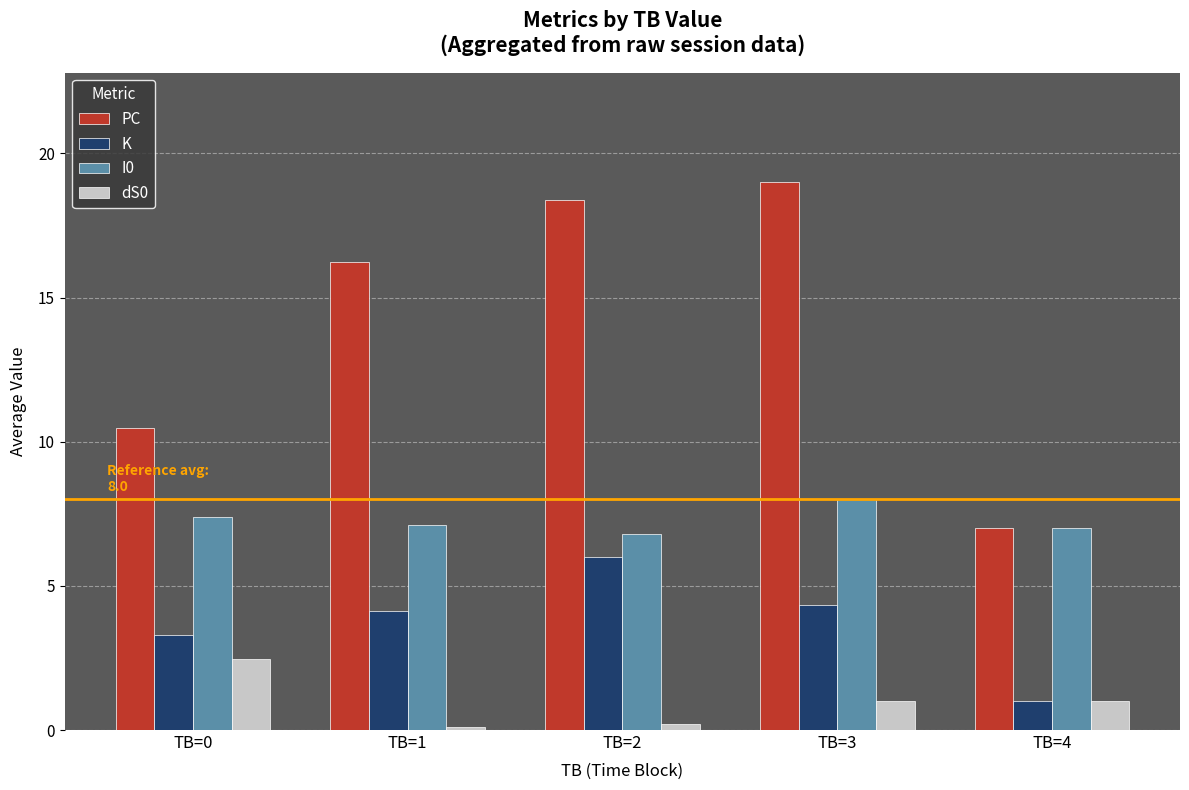

What is the minimum value shown in the chart?

0.1